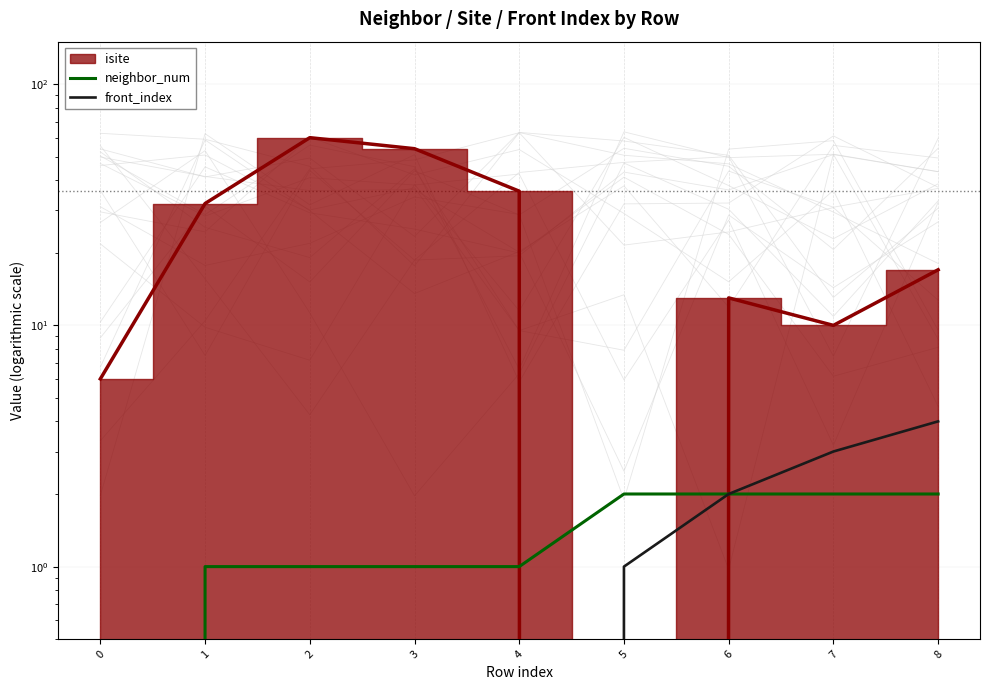

List the labels in order of front_index value, smallest first.

0, 1, 2, 3, 4, 5, 6, 7, 8